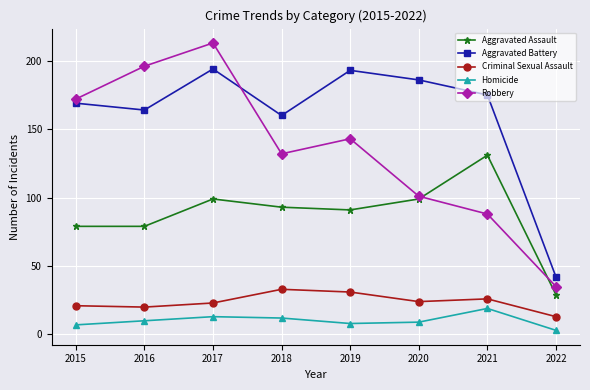

True or false: Homicide and Aggravated Battery cross at least once.

False